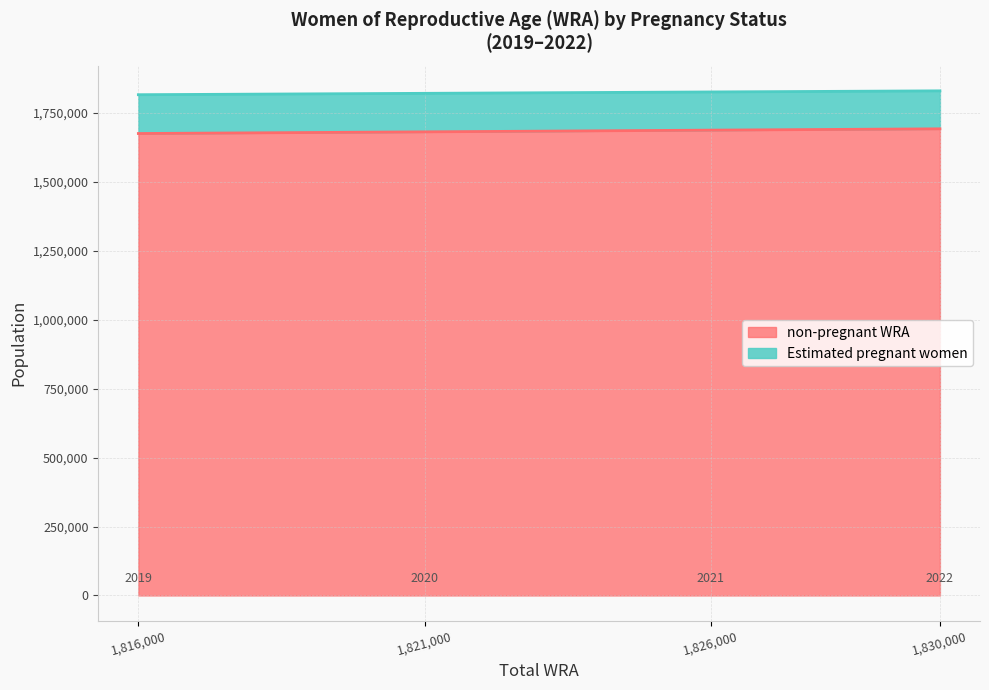

The non-pregnant WRA series shows 1034508.0 at 1,830,000. True or false?

False